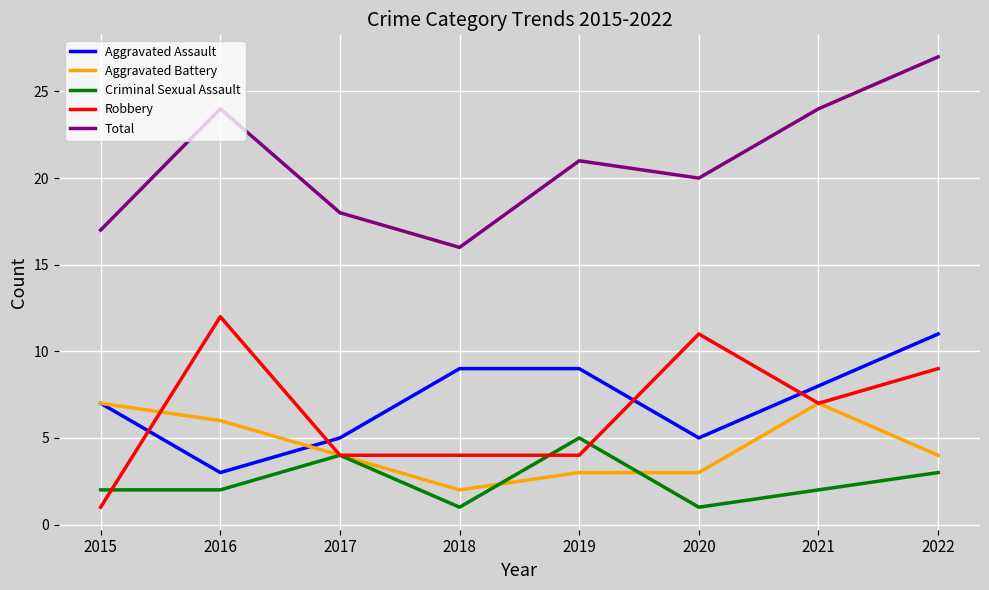

True or false: Aggravated Assault has more than 2 interior local peaks.

False